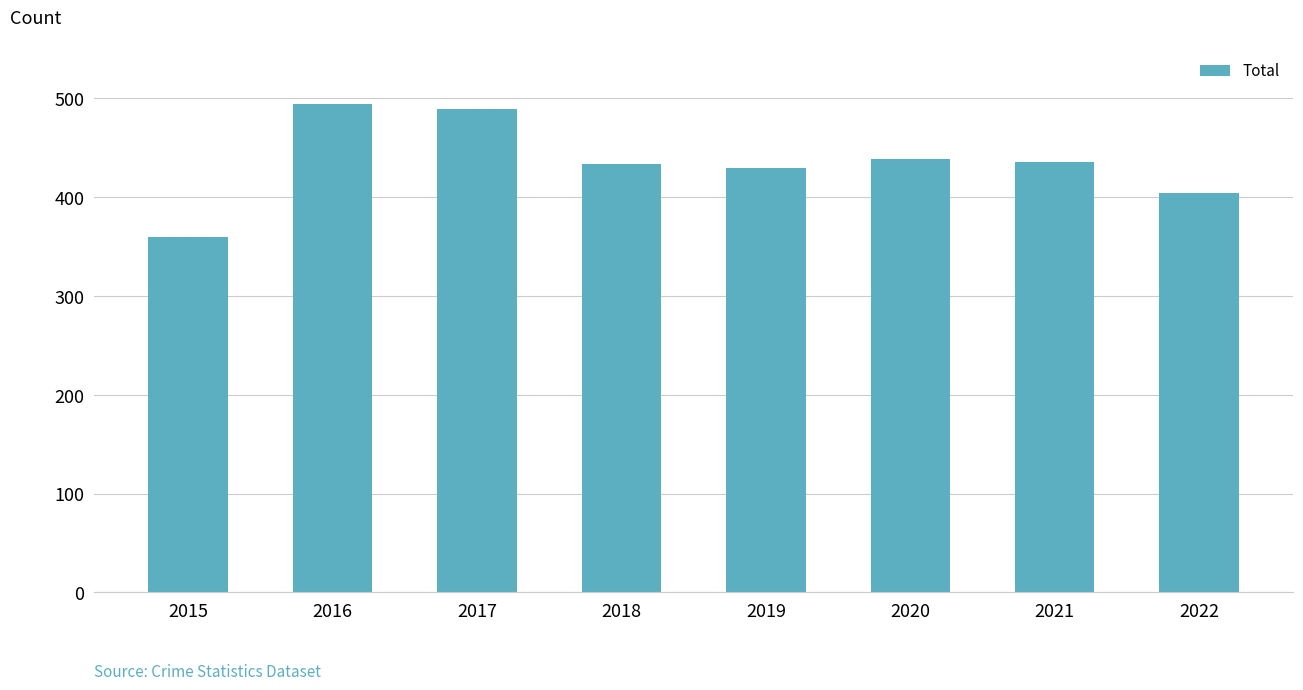

What is the value of the 6th bar from the left?

439